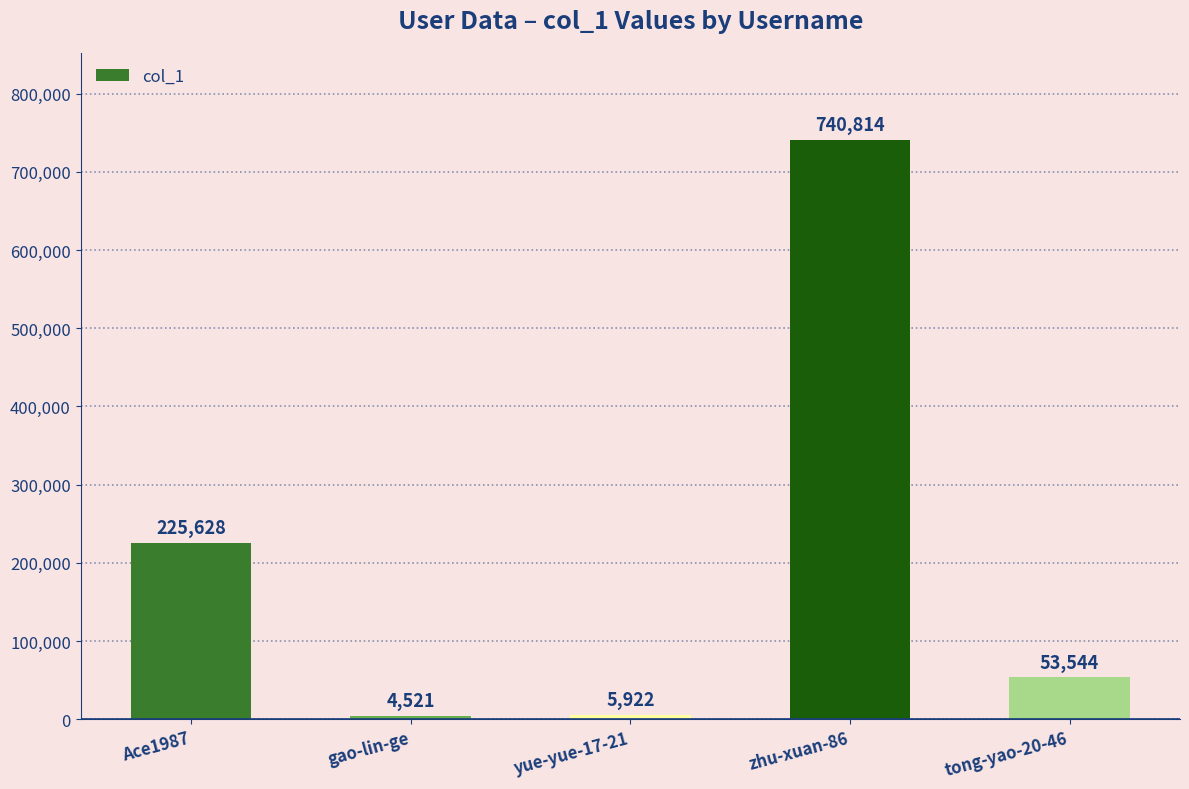

Rank the categories by value from lowest to highest.

gao-lin-ge, yue-yue-17-21, tong-yao-20-46, Ace1987, zhu-xuan-86